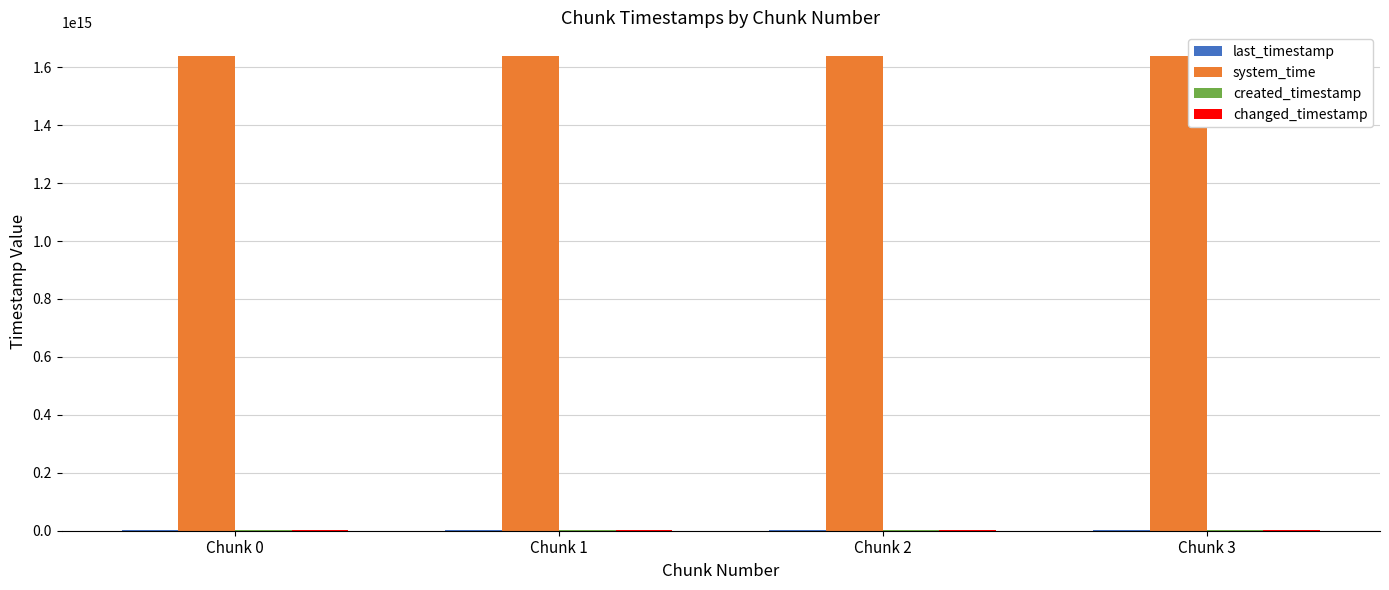

Which series has the largest total across all categories?

system_time